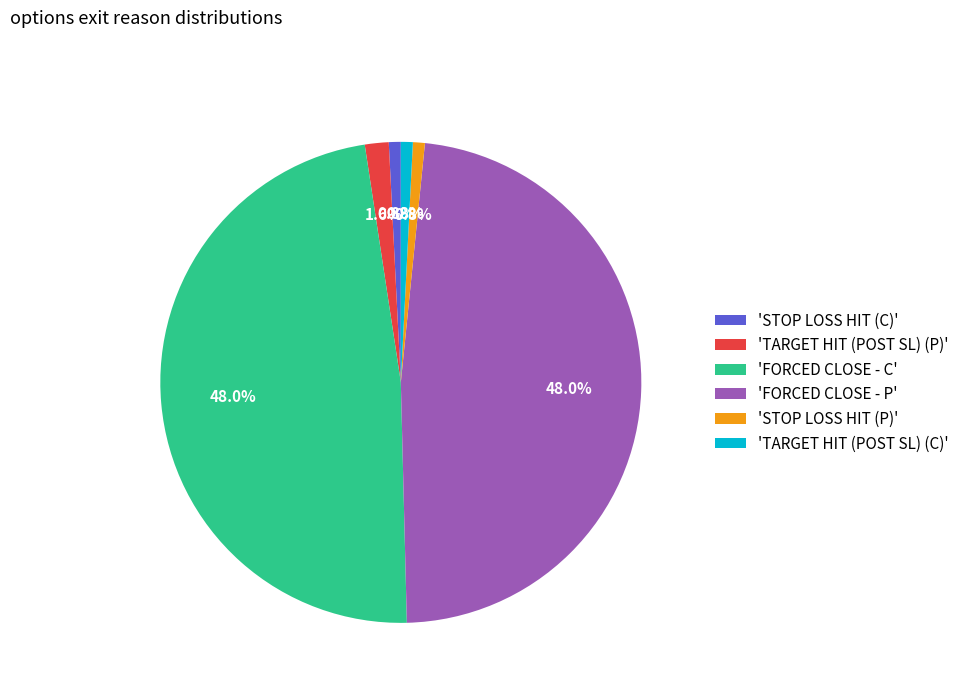

Combined, do 'STOP LOSS HIT (C)' and 'FORCED CLOSE - P' account for over 50%?

No